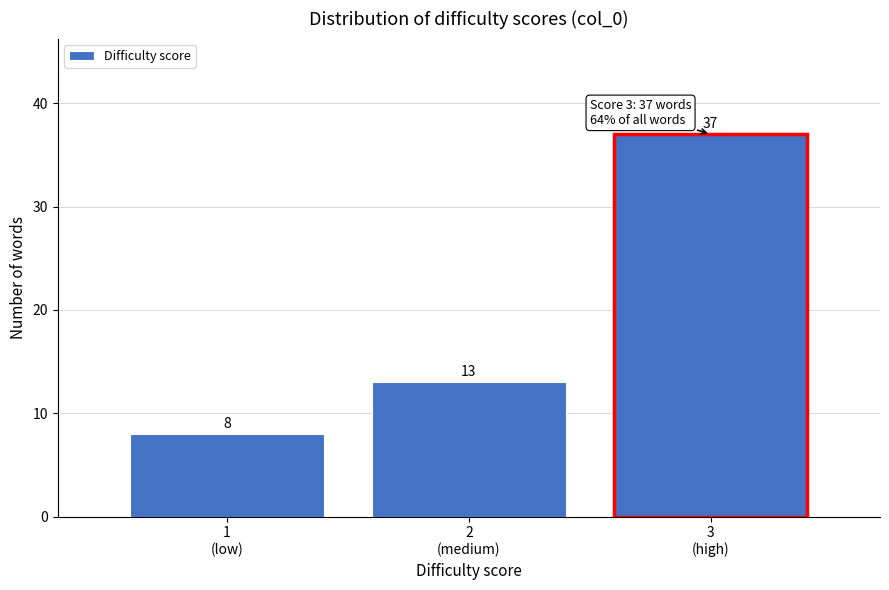

Reading left to right, transcribe all the data shown in this chart.

8	13	37